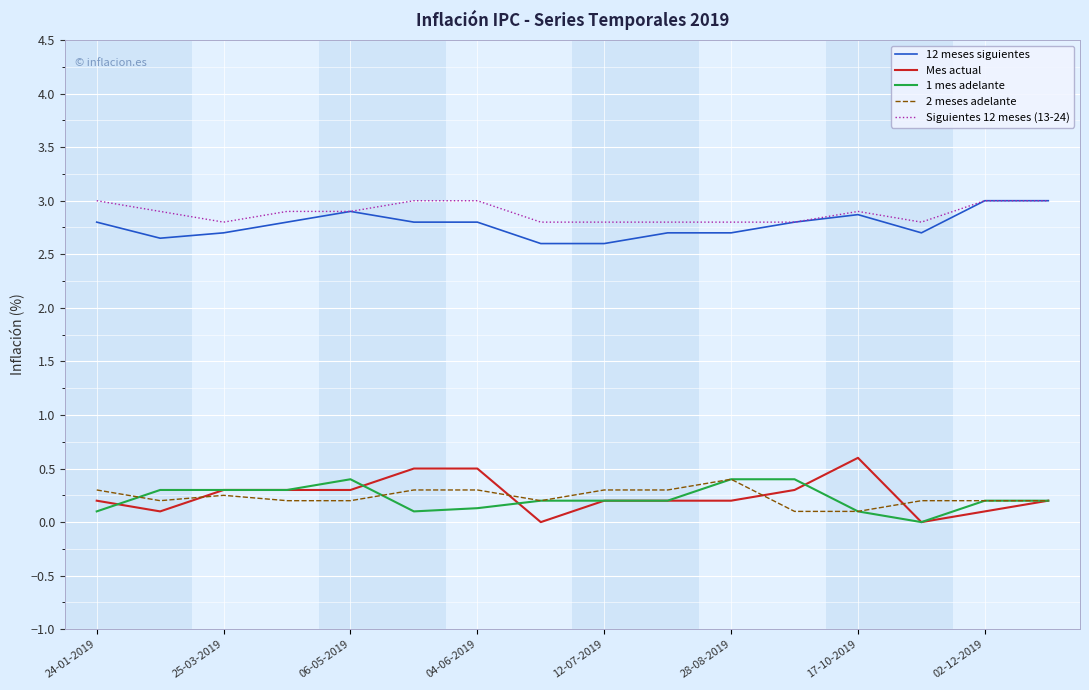

What is the maximum value for Mes actual?

0.6